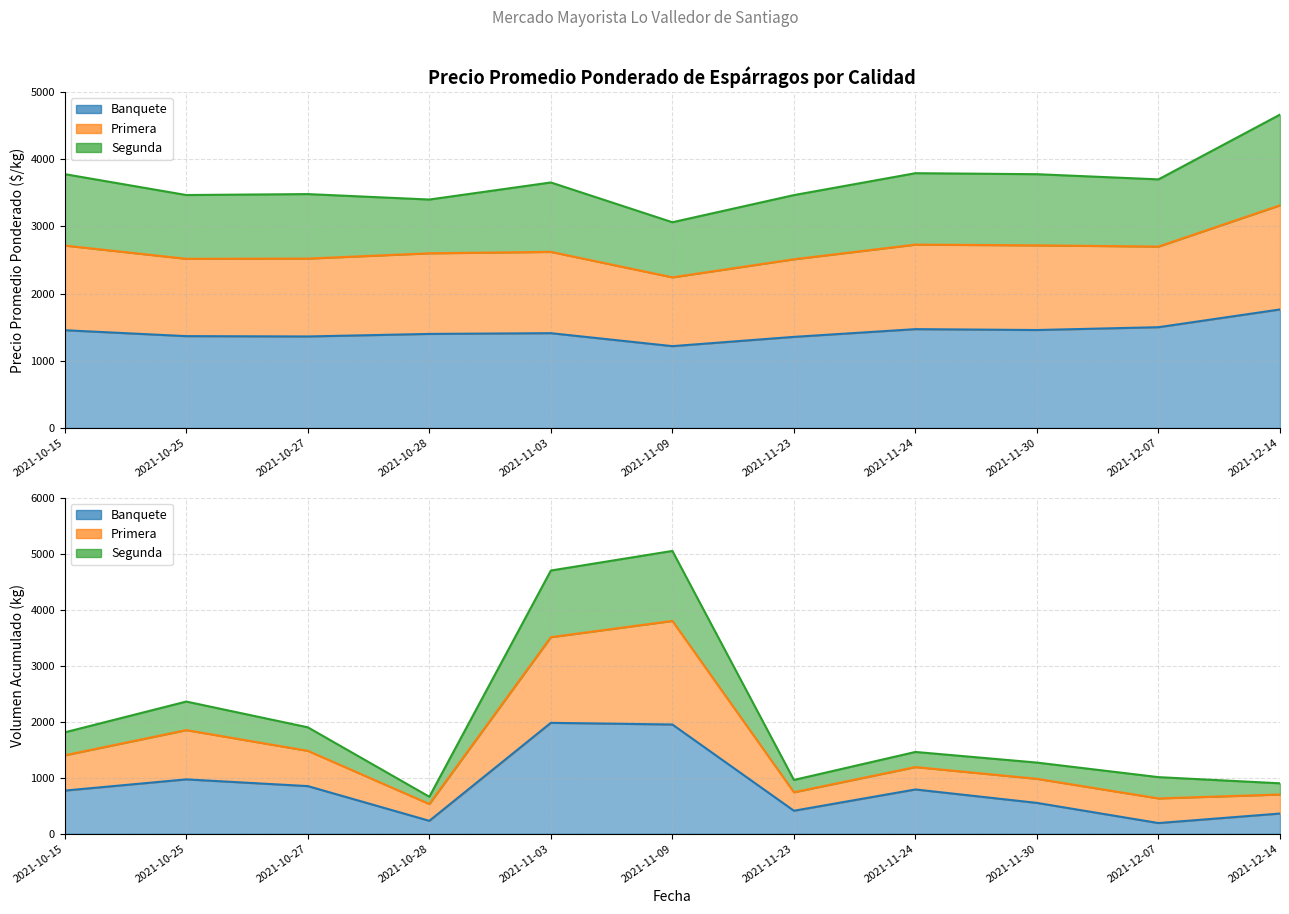

What is the label of the 5th point from the left?

2021-11-03